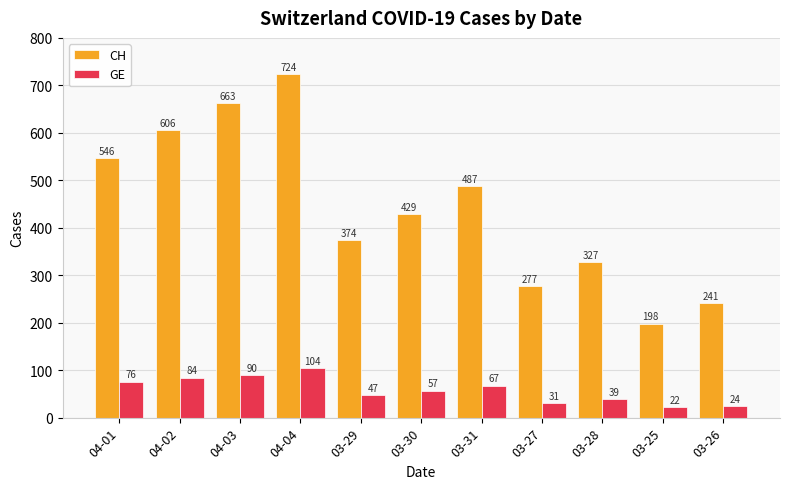

The value of CH at 04-01 is 546. True or false?

True